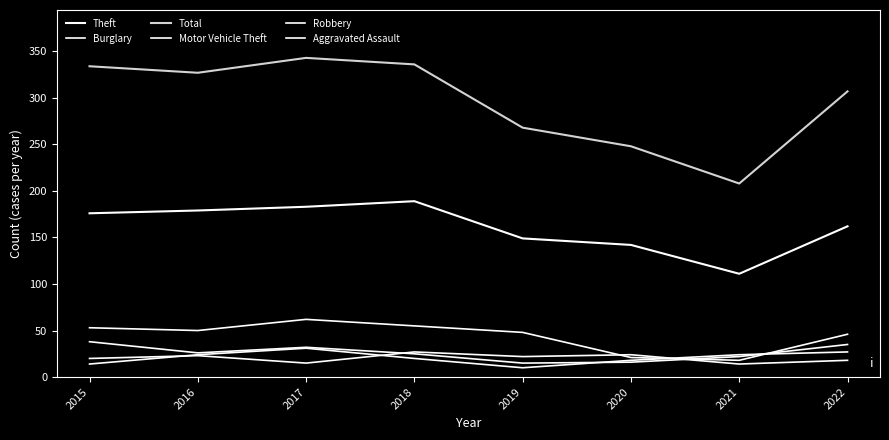

What is the difference between the highest and lowest values at 2020?

232